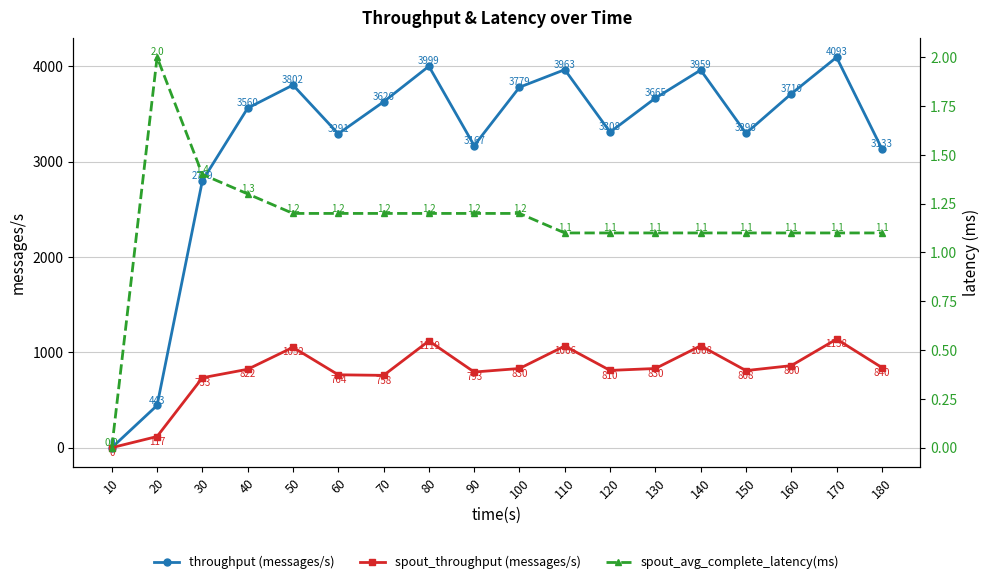

What is the maximum value for spout_throughput (messages/s)?

1138